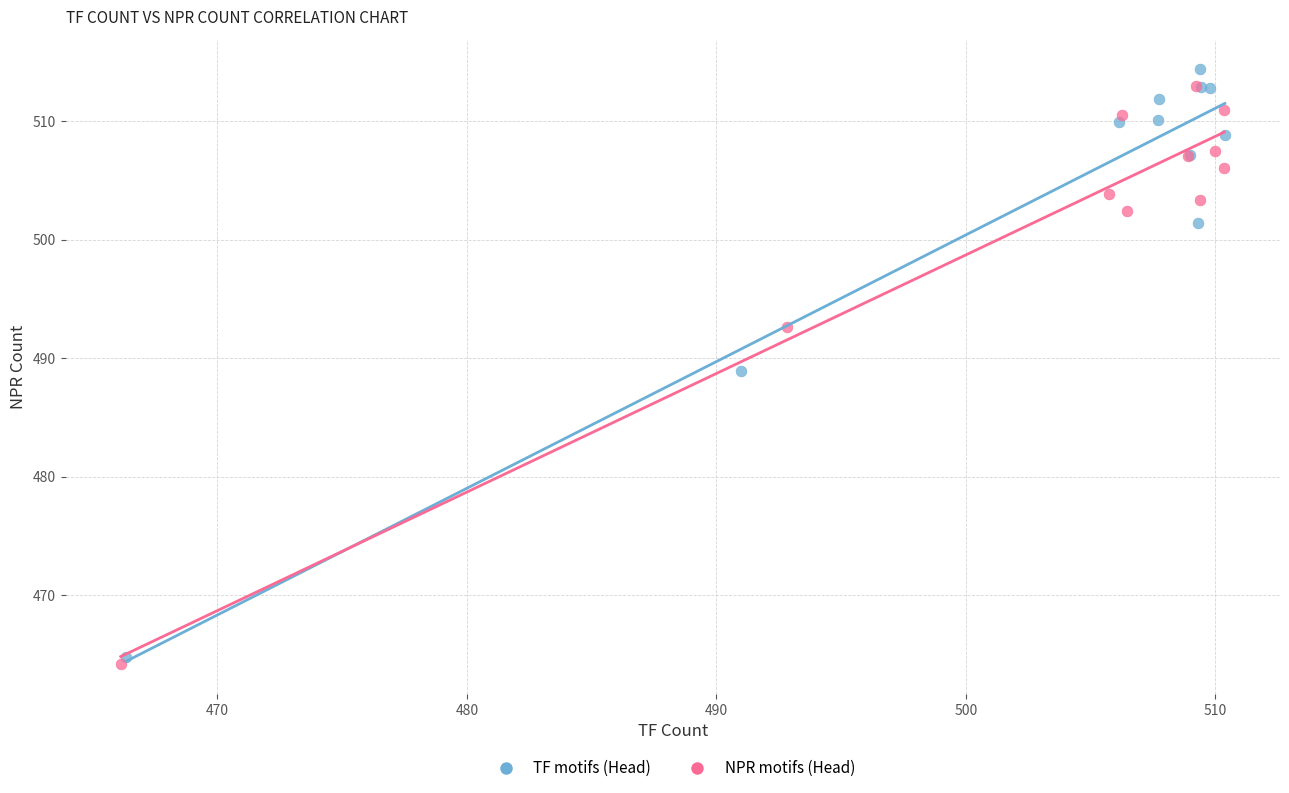

Which series reaches the maximum Y coordinate?

TF motifs (Head)